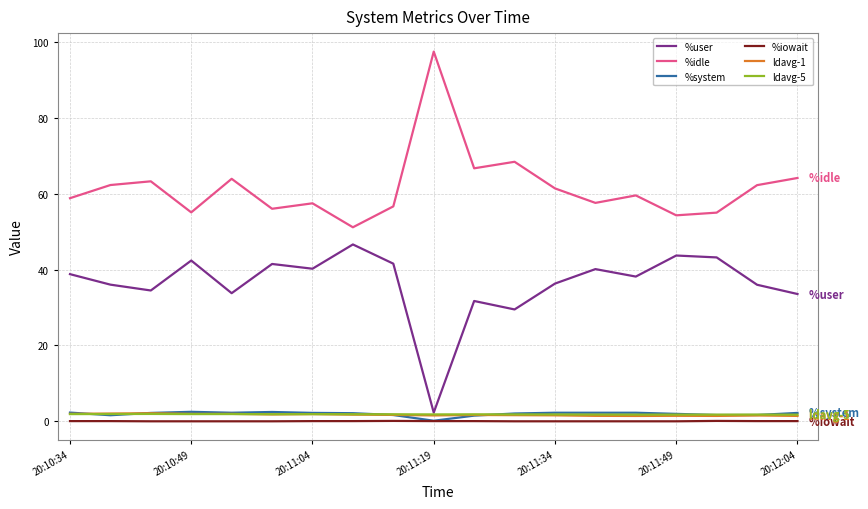

True or false: %idle and %system intersect in this chart.

False